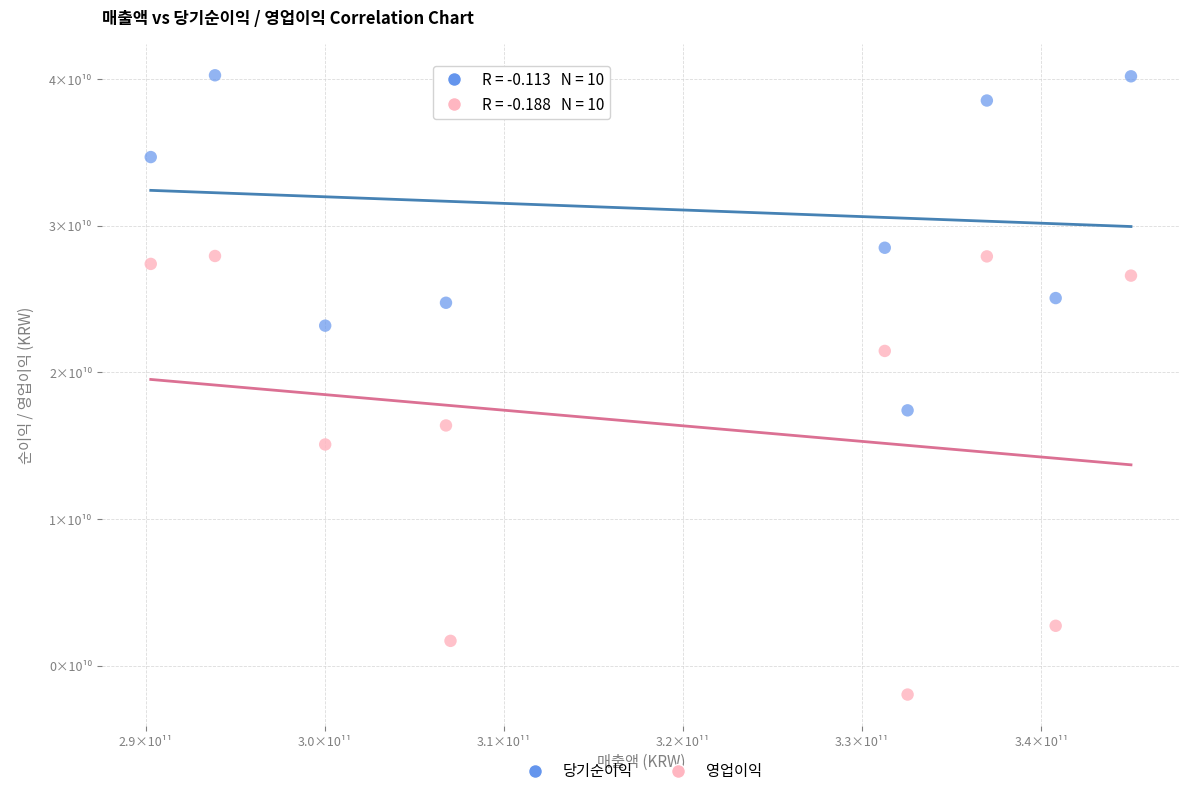

Which series has the largest Y range (max minus min)?

영업이익